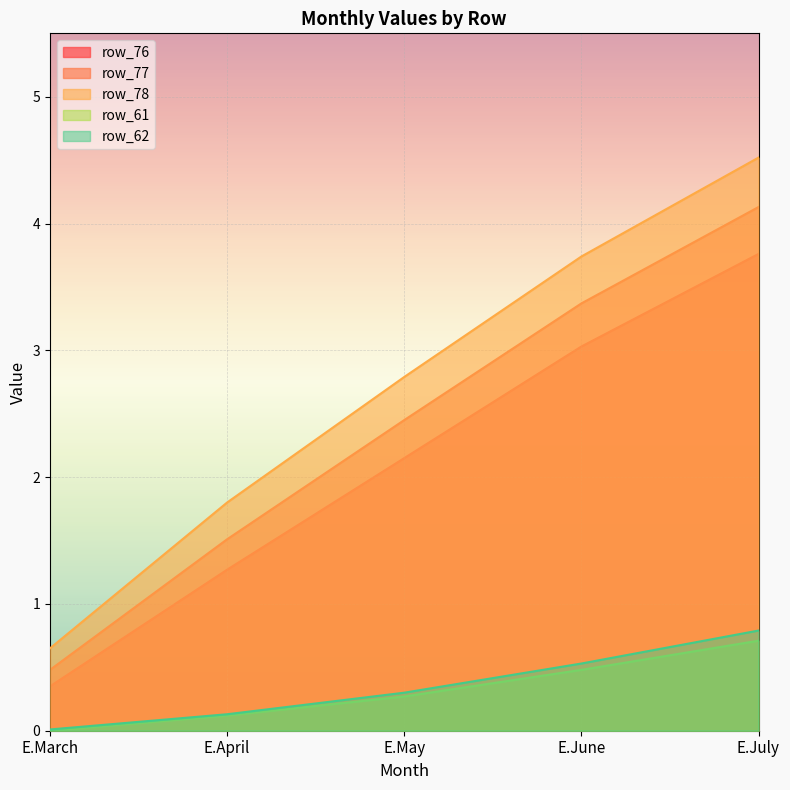

What is the highest value of the row_77 series?

4.1